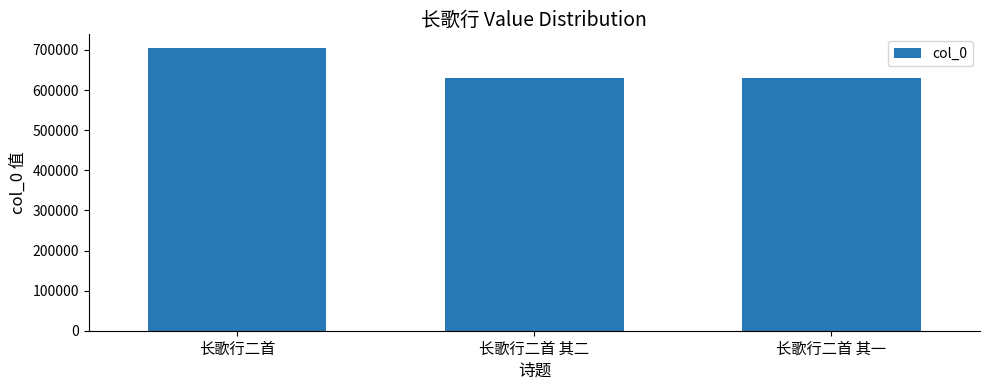

At which category does the chart reach its peak across all series?

长歌行二首